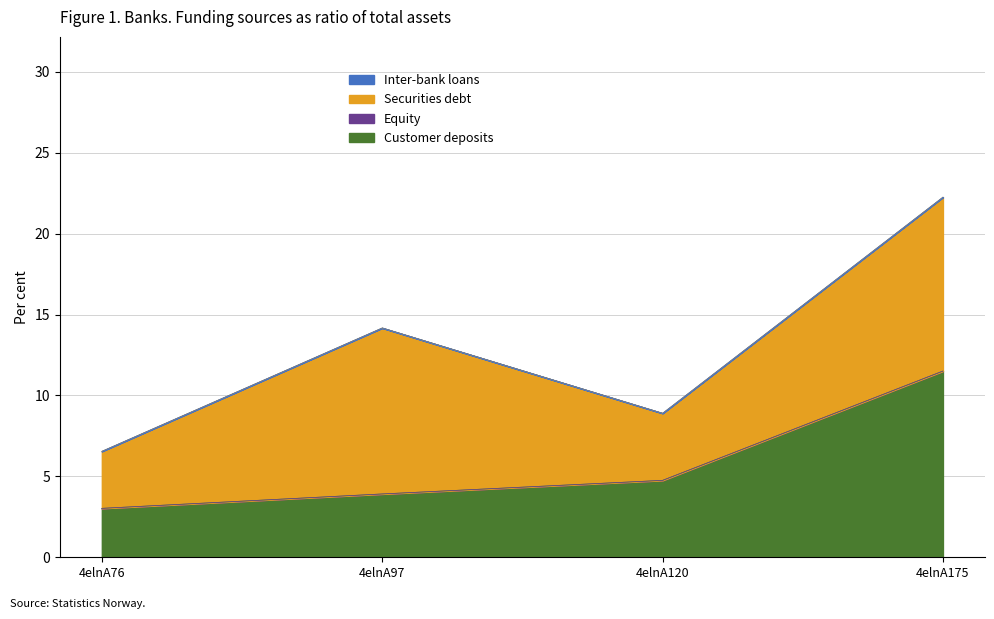

Count the number of categories in the chart.

4